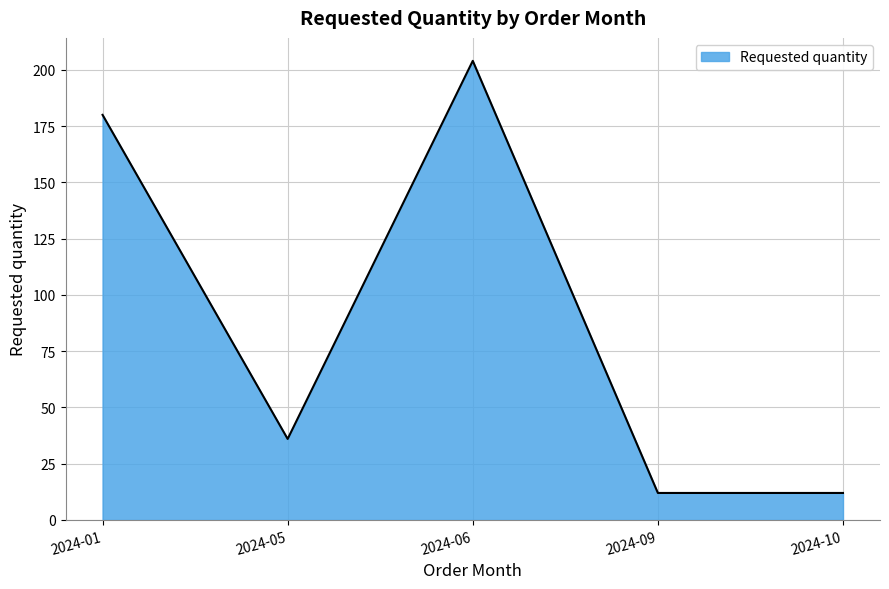

How many values are below 36?

2